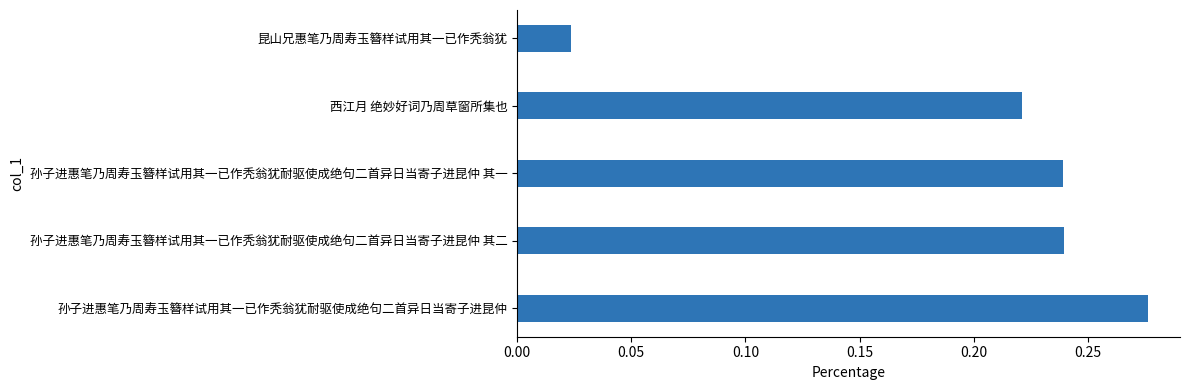

At which label is the value closest to 0?

昆山兄惠笔乃周寿玉簪样试用其一已作秃翁犹